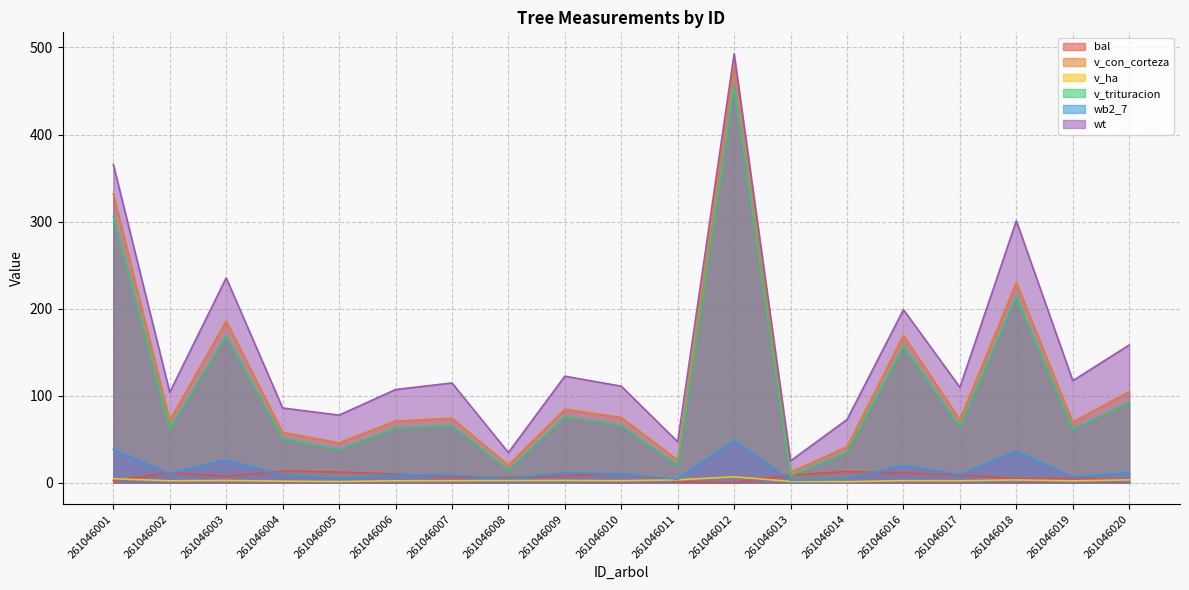

What is the lowest value of the wt series?

25.2